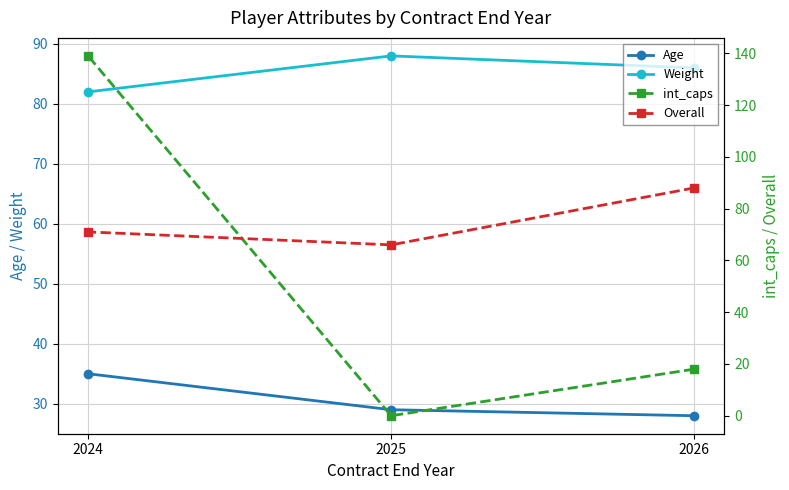

List the labels in order of Weight value, smallest first.

2024, 2026, 2025